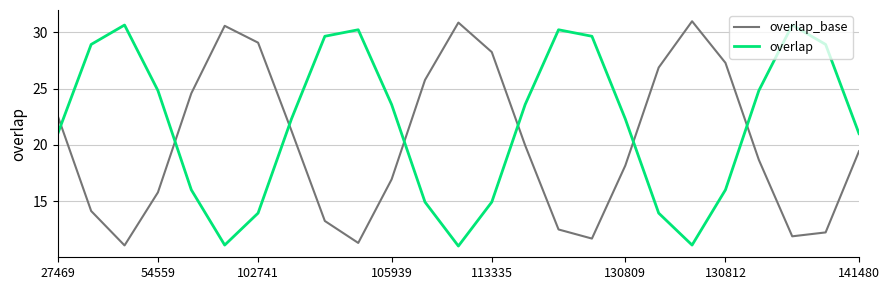

What is the greatest value displayed?

31.0